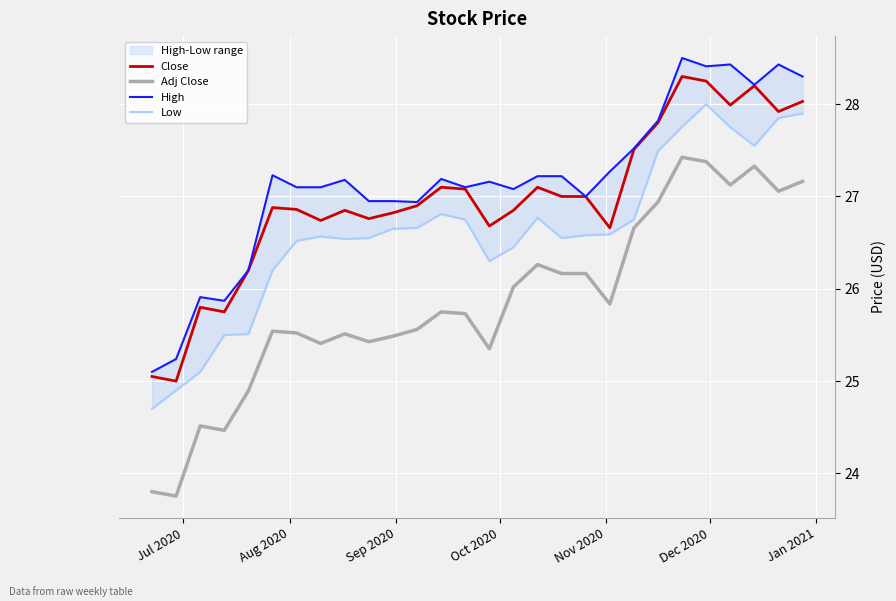

True or false: Close and Adj Close intersect in this chart.

False